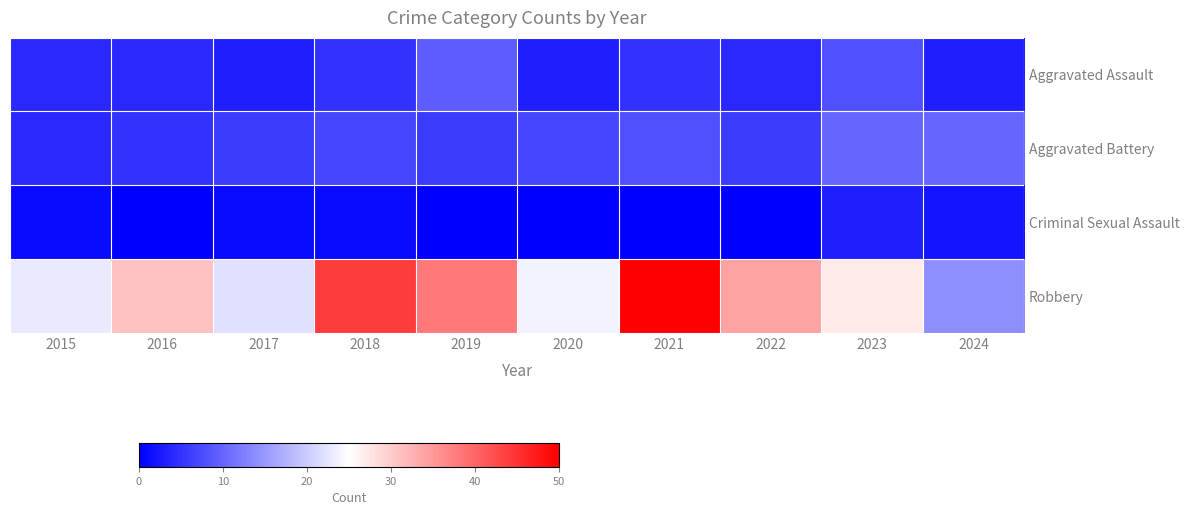

Which series changed the most between 2021 and 2023?

Robbery